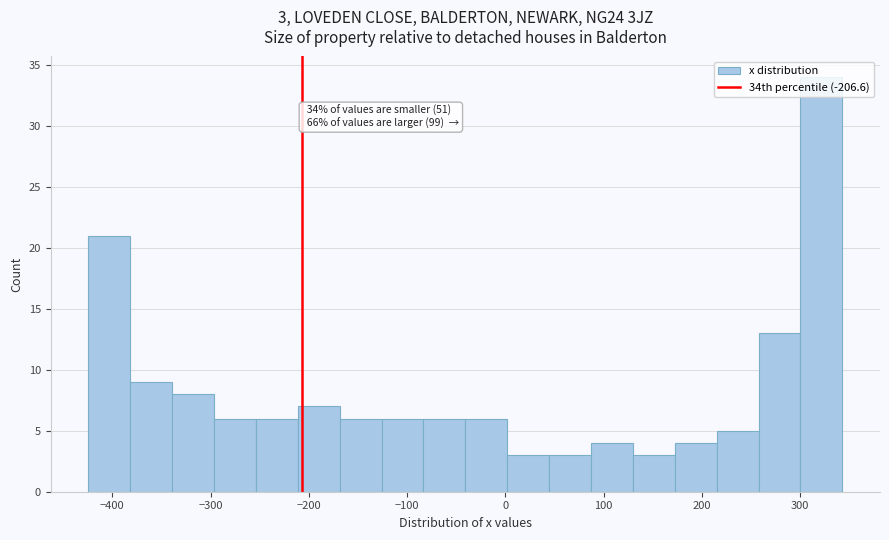

Over which range of the x-axis is the bar tallest?

300 to 340